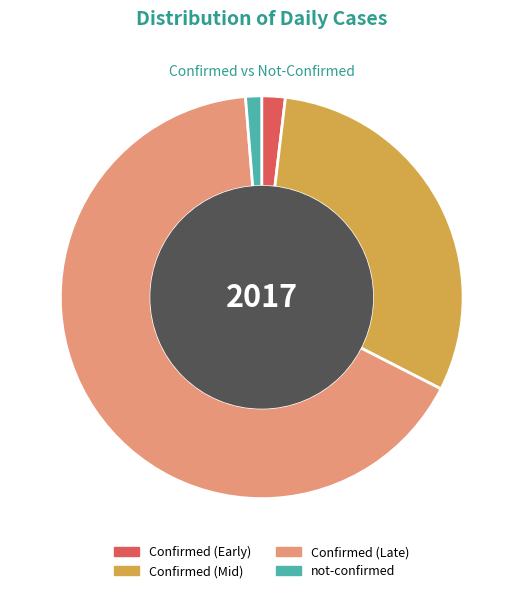

The not-confirmed slice represents 1% of the pie. True or false?

True